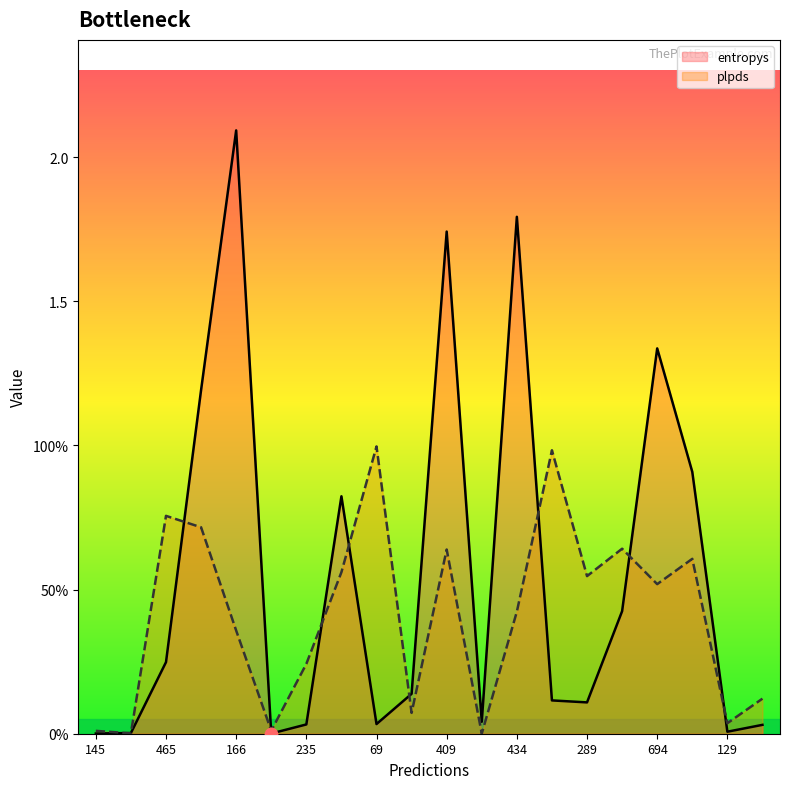

Which series reaches the maximum Y coordinate?

entropys